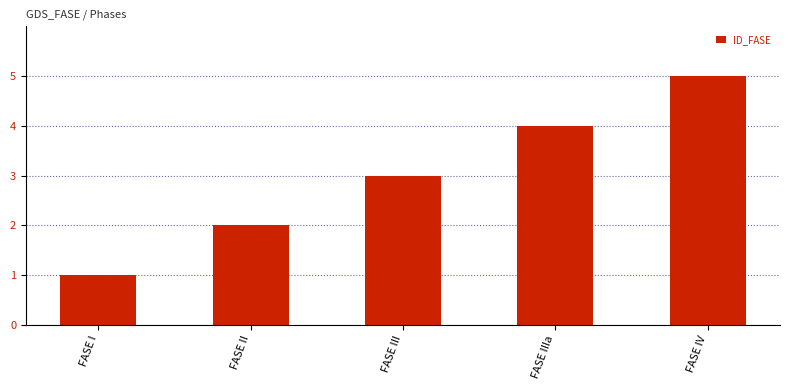

Read the value at FASE I.

1